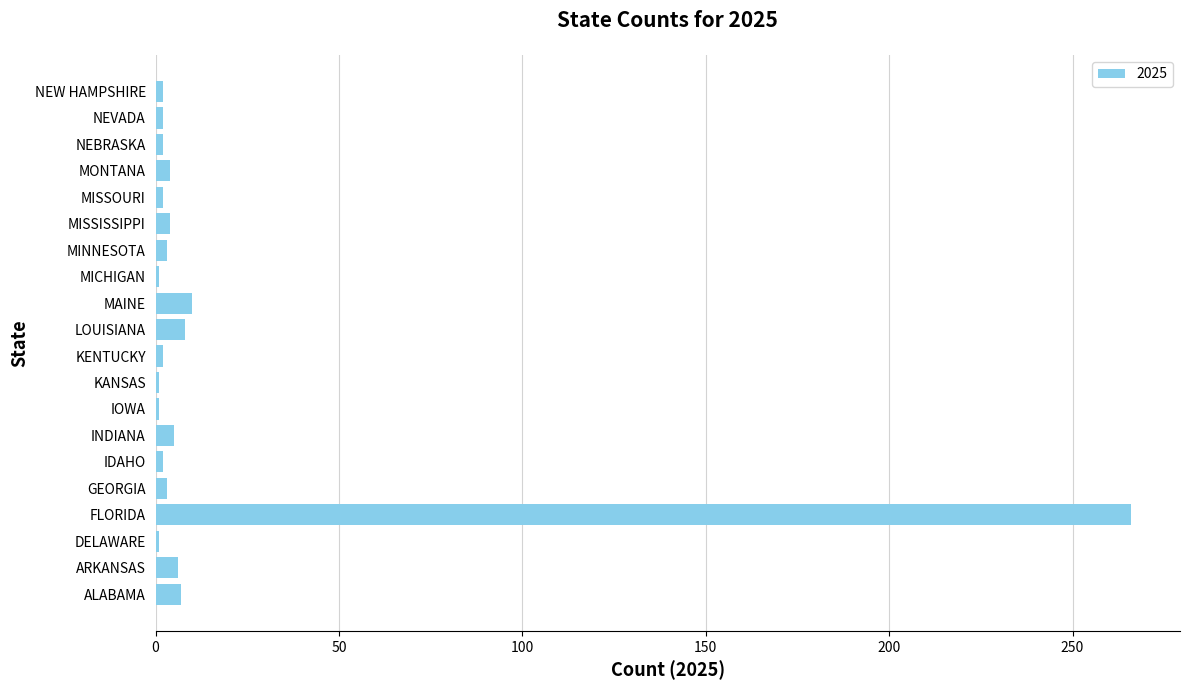

What is the average value?

17